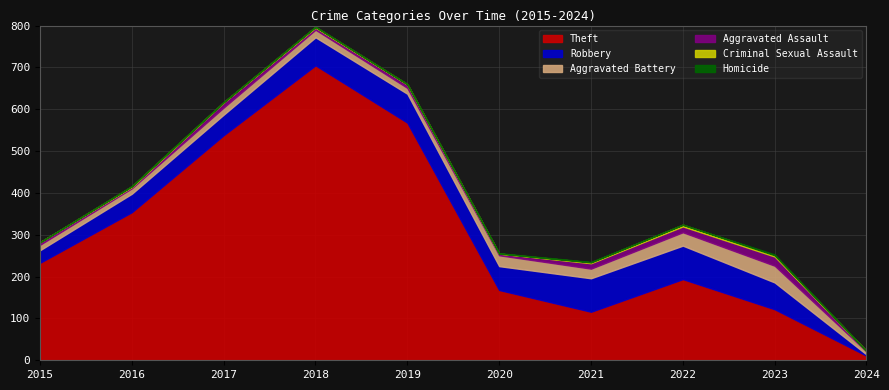

How many lines are shown in the chart?

6